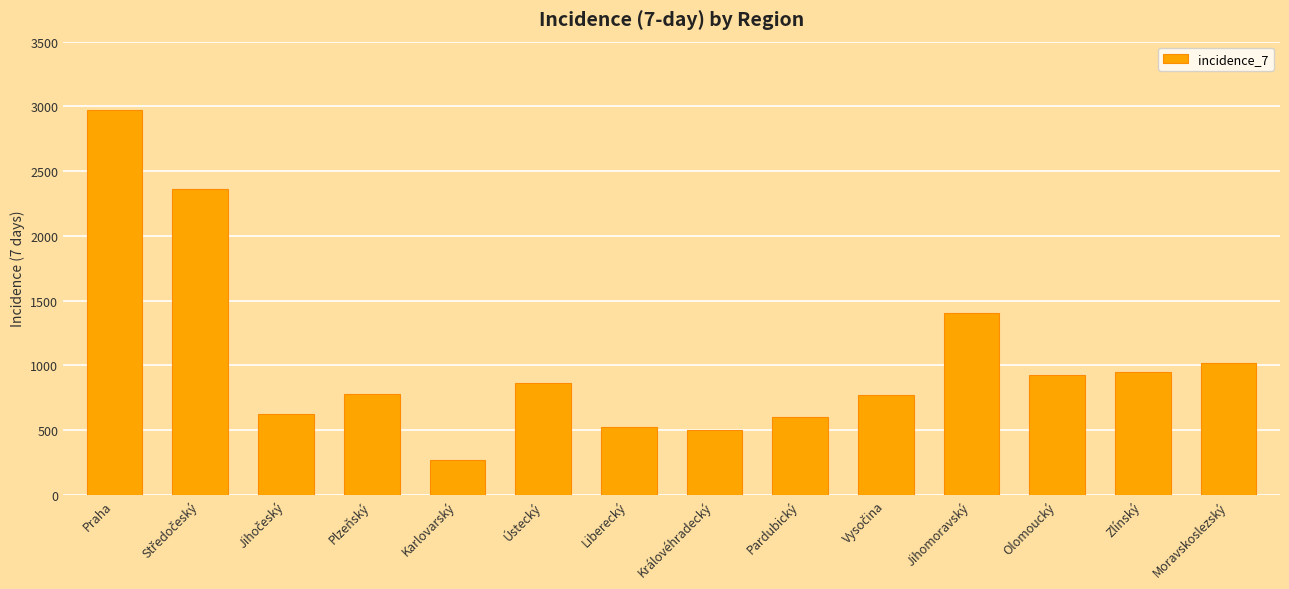

What is the label of the 14th bar from the right?

Praha